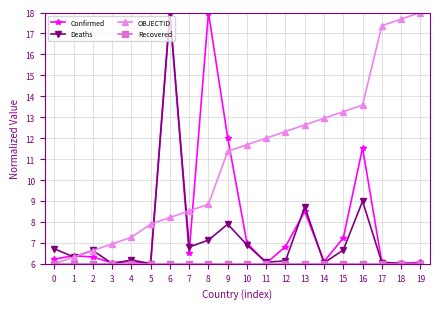

Which series changed the most between 8 and 10?

Confirmed